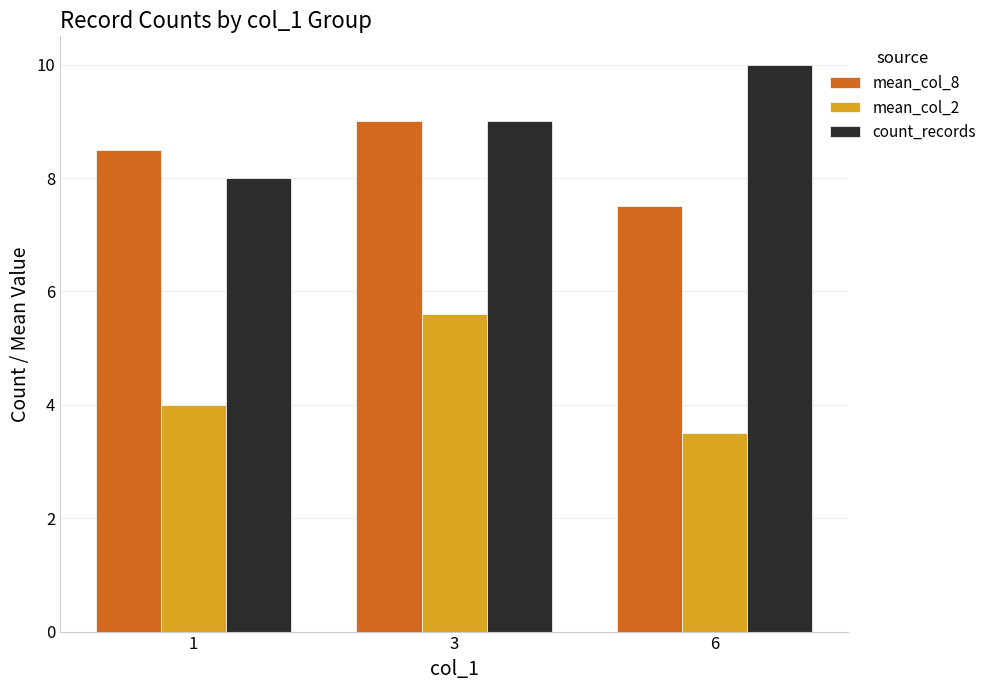

Which series changed the most between 1 and 3?

mean_col_2